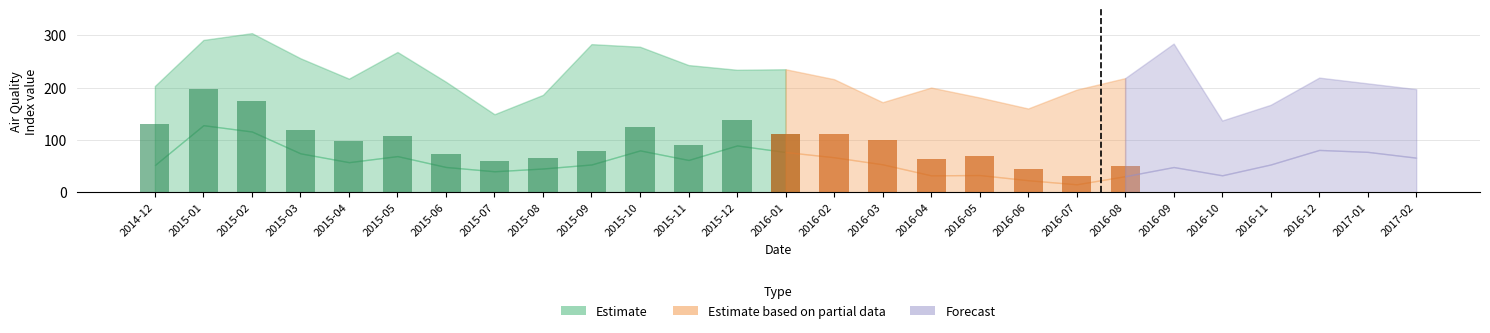

What is the greatest value displayed?

304.0